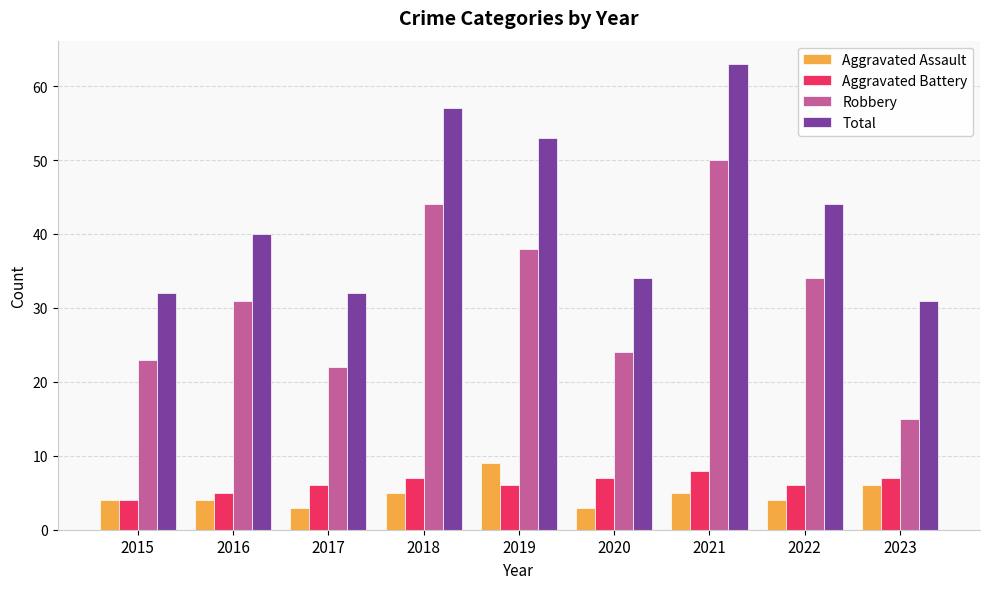

What is the minimum value for Robbery?

15